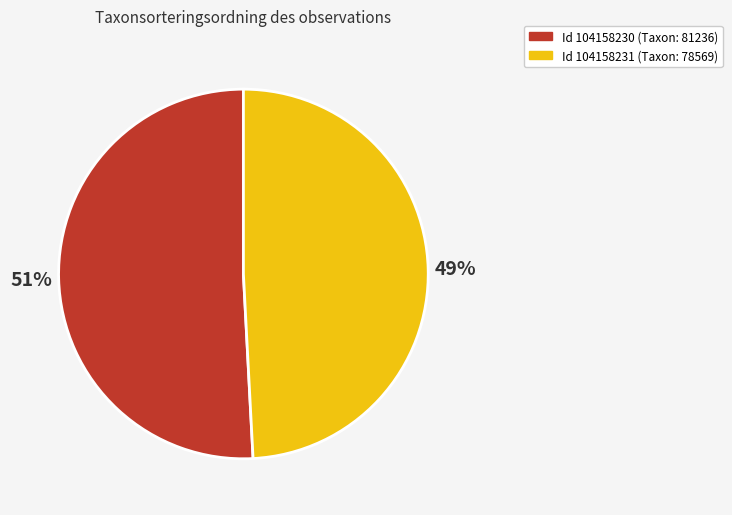

To the nearest percent, what is the average slice percentage?

50%